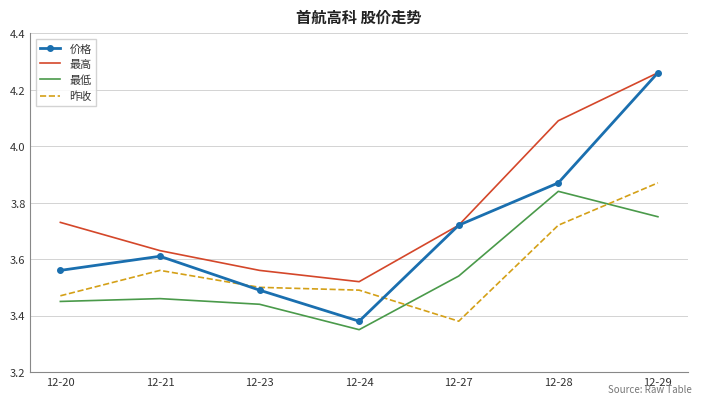

At 12-20, list the series in order from largest to smallest.

最高, 价格, 昨收, 最低